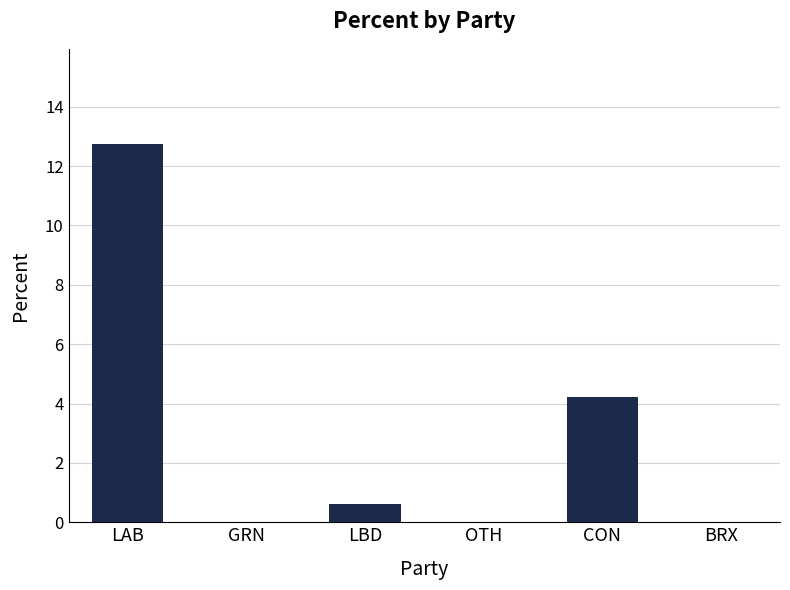

What is the sum of all values?

17.6